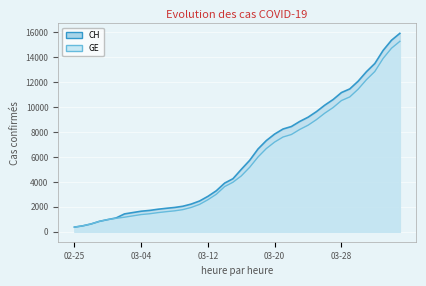

Count the number of data series in this chart.

2